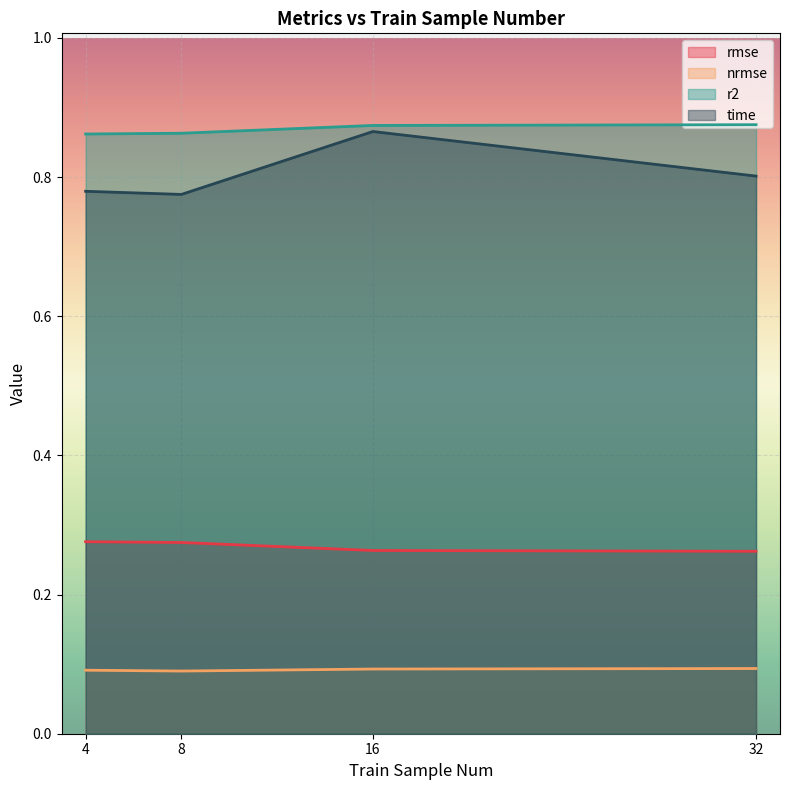

Count the nrmse values in the range 0 to 1.

4